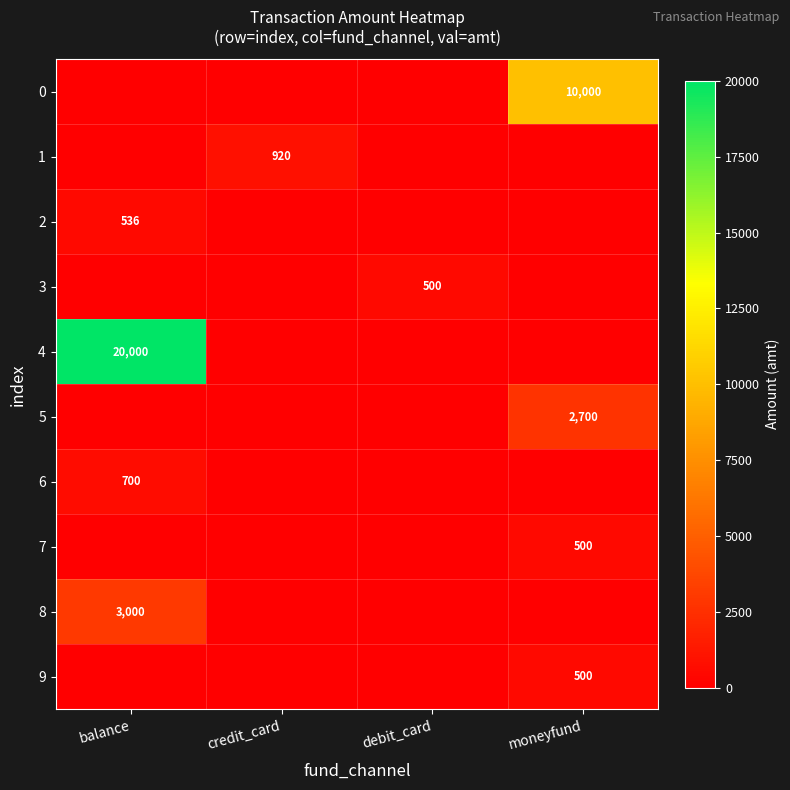

Is it true that 3 equals 500 at debit_card?

True